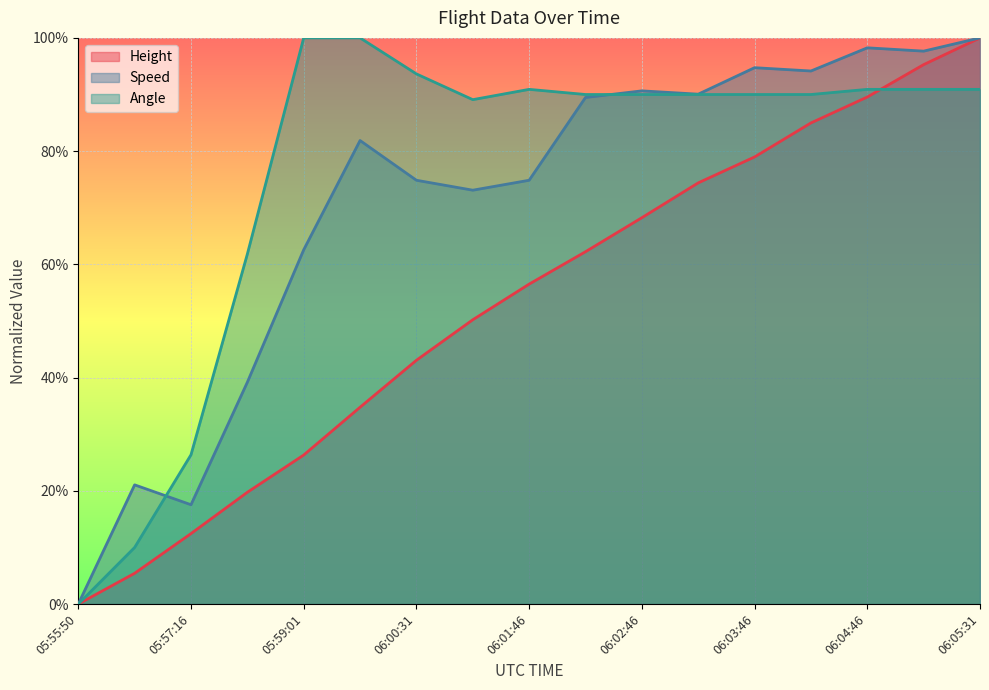

What is the label of the 11th point from the right?

06:00:31